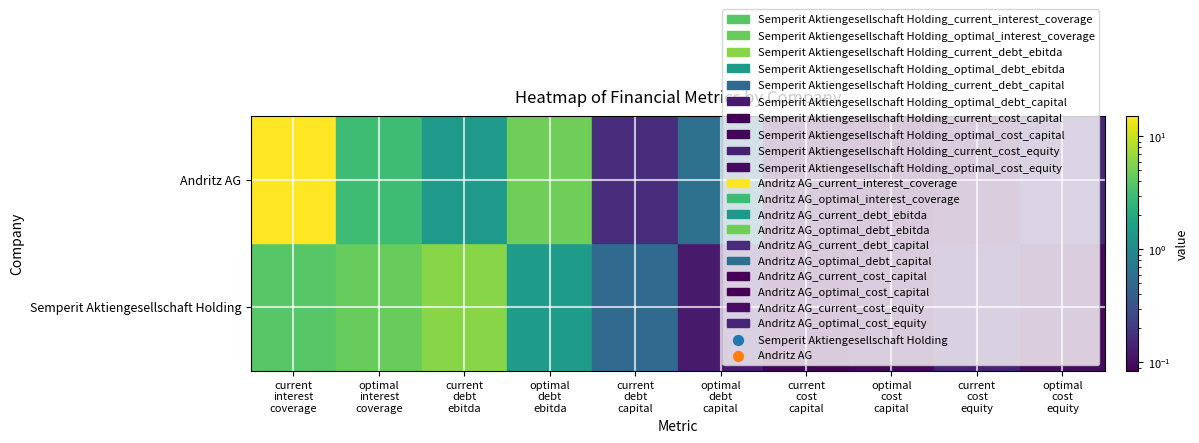

Which category has the highest value in the Semperit Aktiengesellschaft Holding series?

current_debt_ebitda